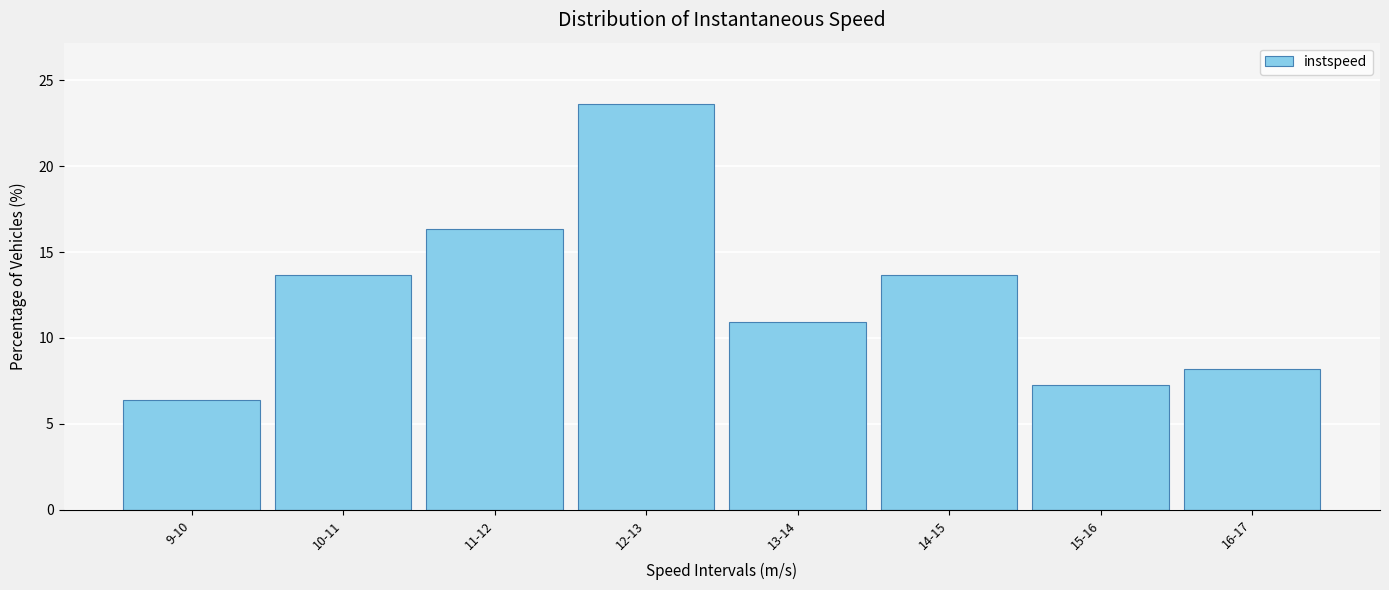

Reading left to right, list all the values displayed in this chart.

9-10=6.4	10-11=13.6	11-12=16.4	12-13=23.6	13-14=10.9	14-15=13.6	15-16=7.3	16-17=8.2